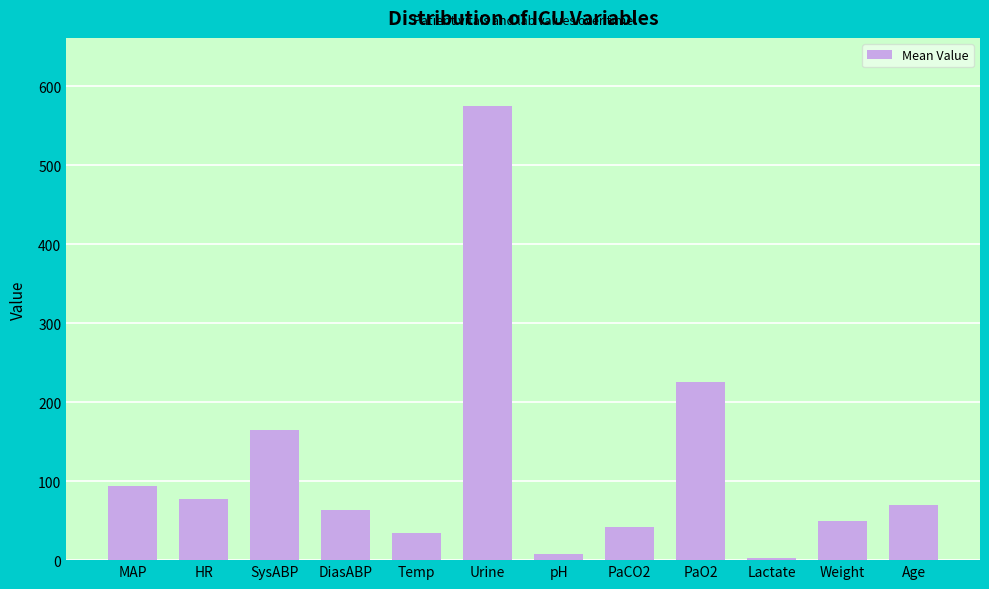

What is the change in value from HR to Temp?

-43.3